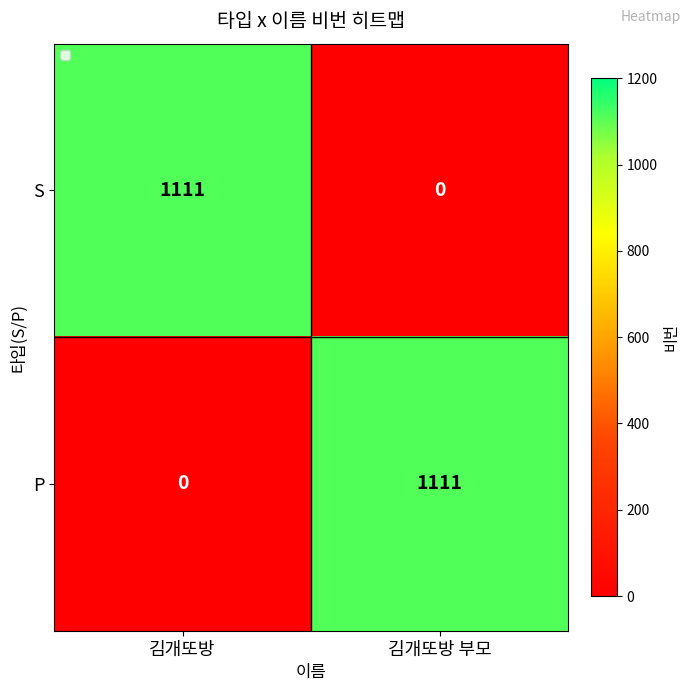

What is the sum of all S values?

1111